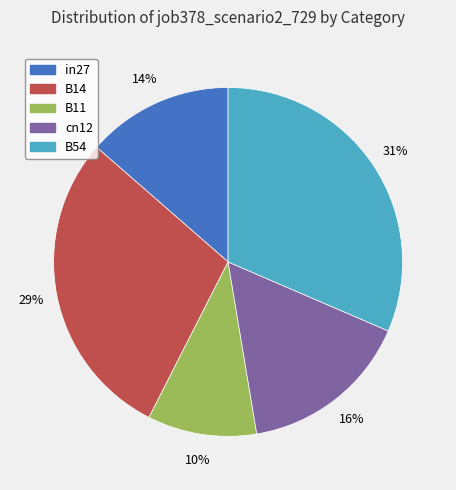

Is the sum of cn12 and in27 greater than half?

No